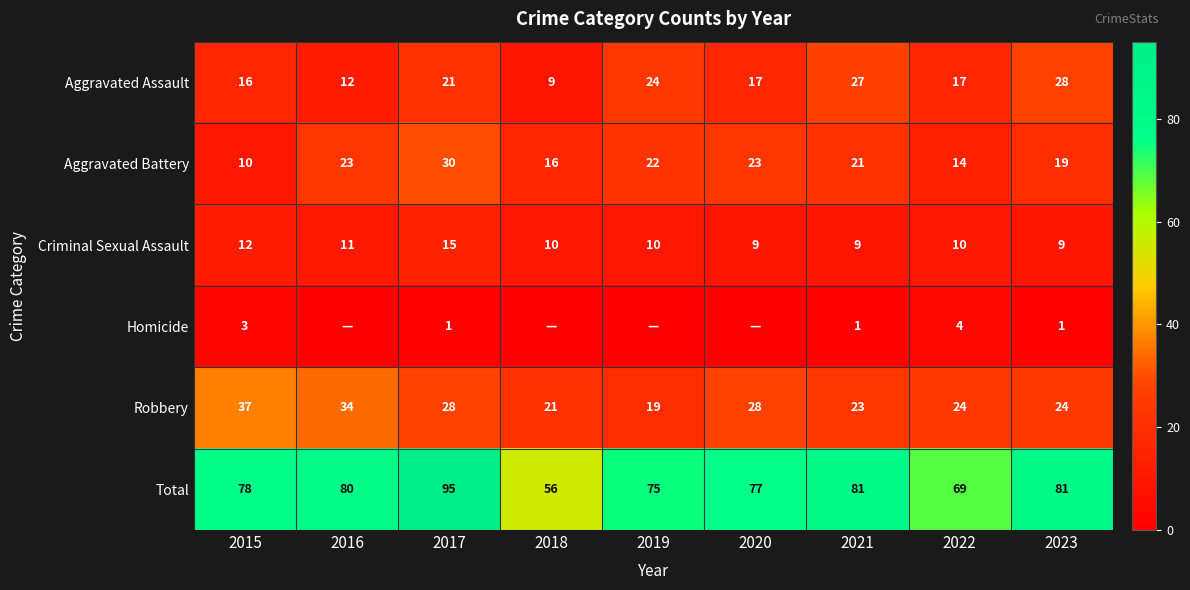

At 2022, list the series in order from largest to smallest.

Total, Robbery, Aggravated Assault, Aggravated Battery, Criminal Sexual Assault, Homicide